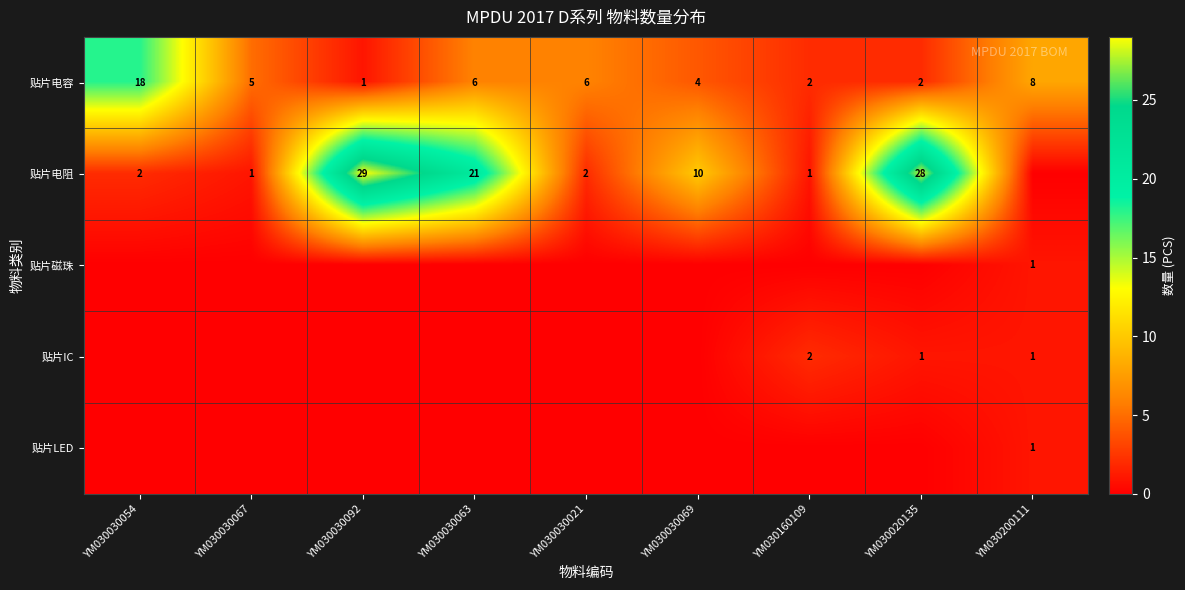

What is the sum of all 贴片电容 values?

52